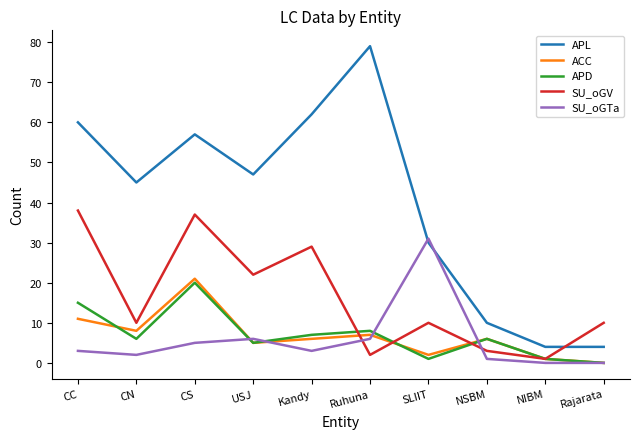

What position from the right is CS?

8